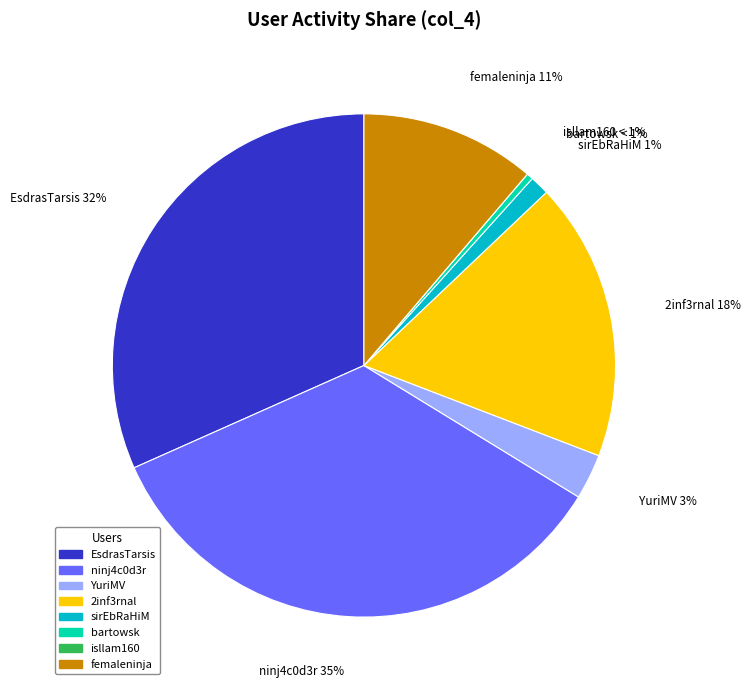

Which category has the smallest portion of the pie?

isllam160